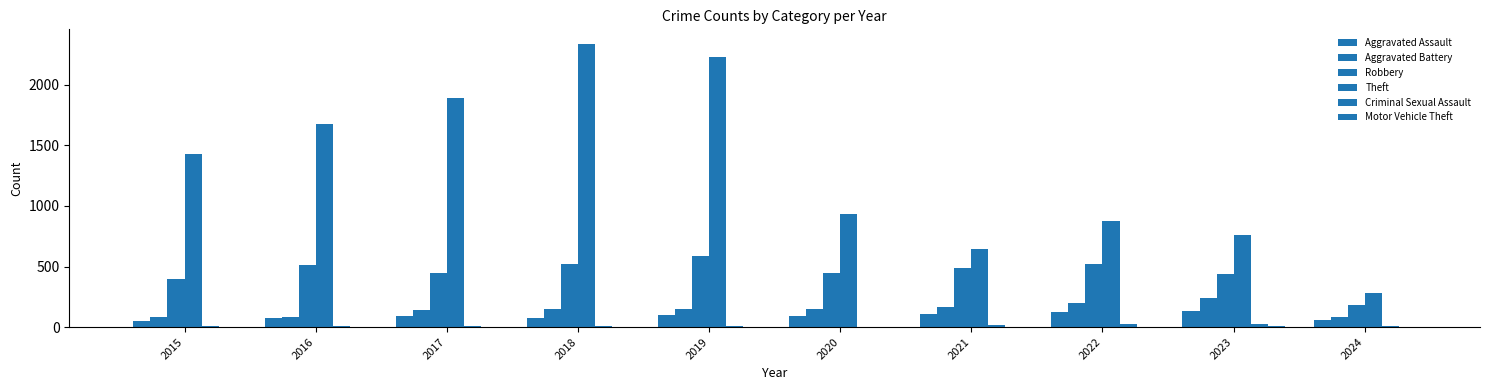

At which label is Robbery closest to 388?

2015